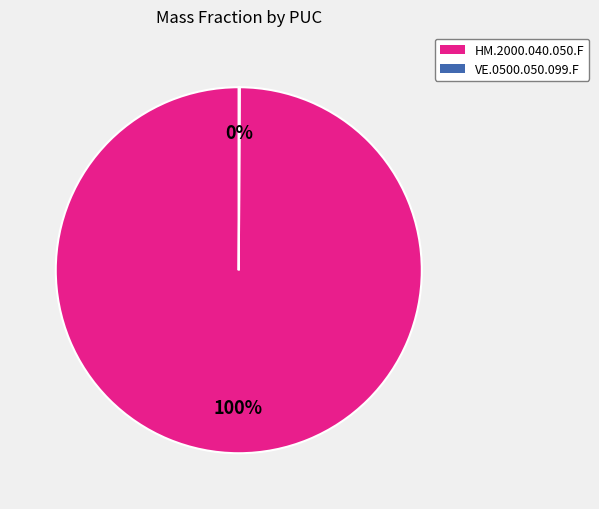

Which slice is the largest?

HM.2000.040.050.F